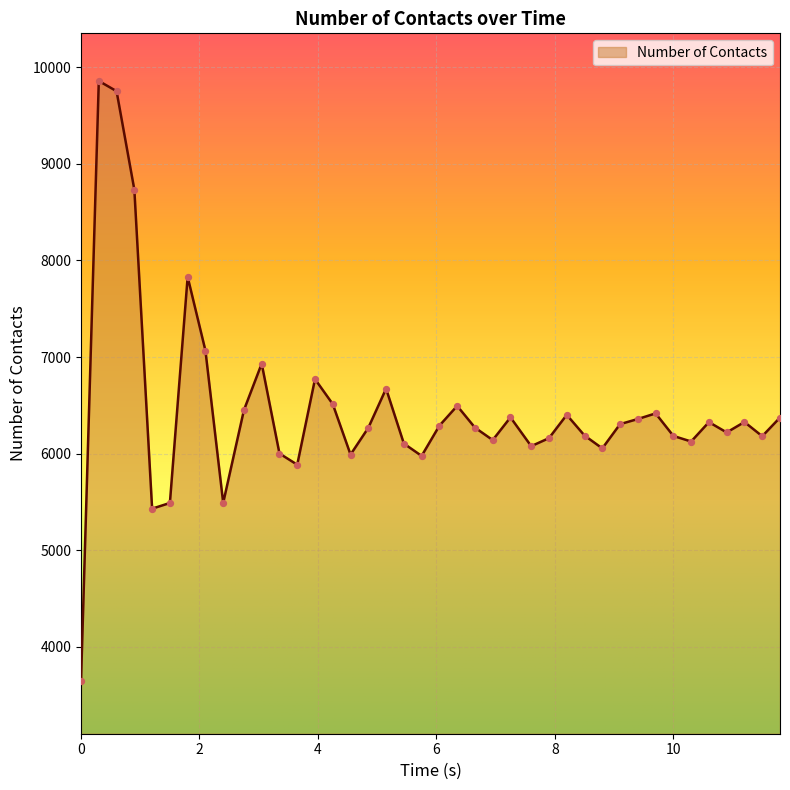

What is the maximum value shown in the chart?

9858